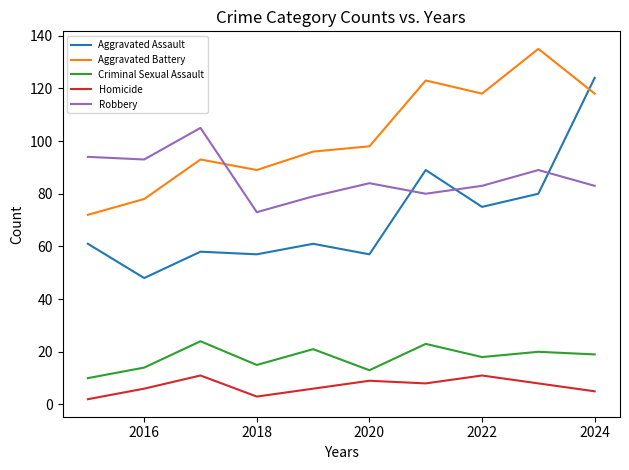

Reading right to left, extract all data points from this chart.

Aggravated Assault: 124	80	75	89	57	61	57	58	48	61
Aggravated Battery: 118	135	118	123	98	96	89	93	78	72
Criminal Sexual Assault: 19	20	18	23	13	21	15	24	14	10
Homicide: 5	8	11	8	9	6	3	11	6	2
Robbery: 83	89	83	80	84	79	73	105	93	94